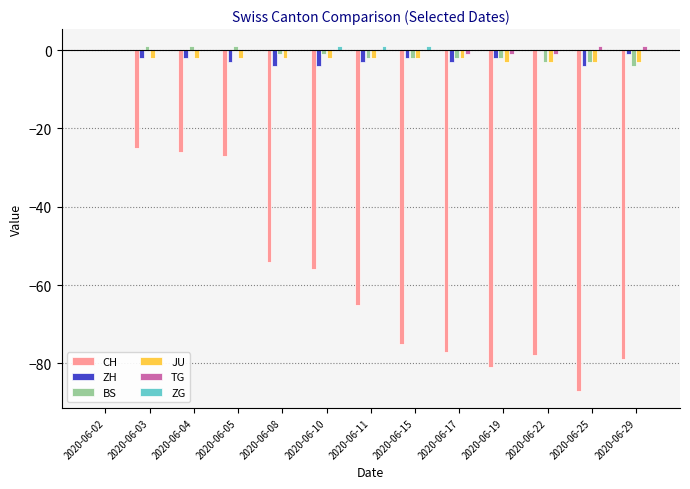

True or false: ZH has a value of -3 at 2020-06-11.

True